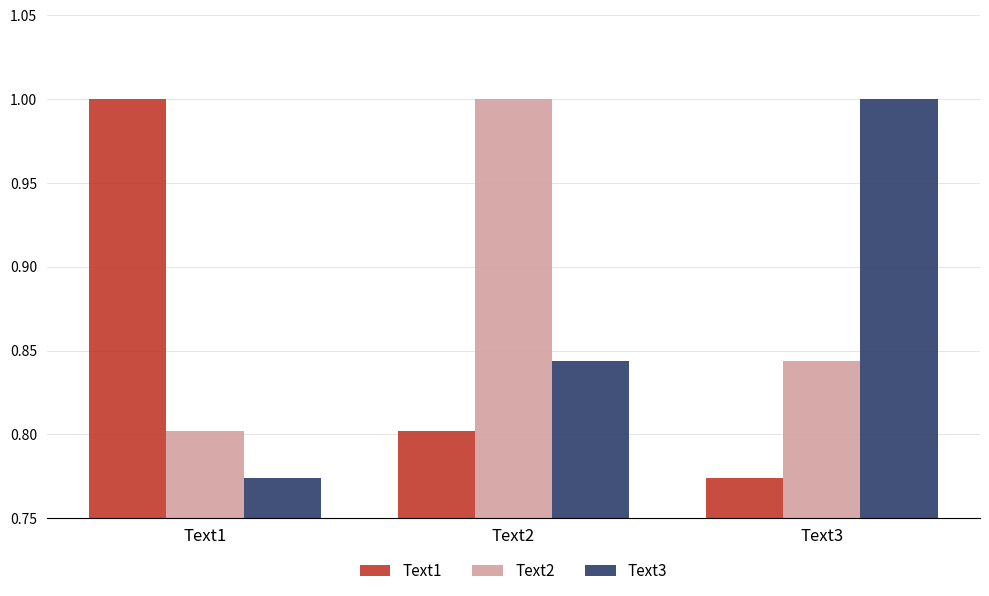

What are all the series names shown in the legend?

Text1, Text2, Text3